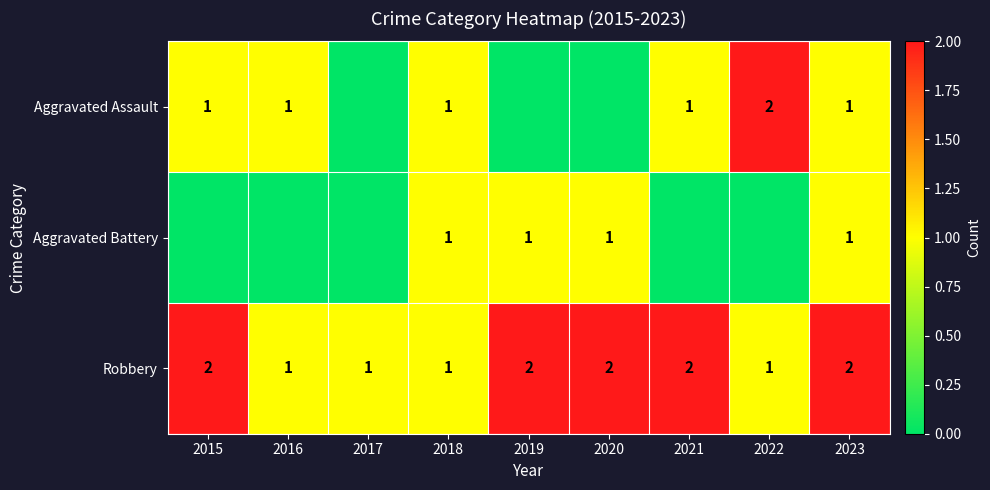

At which category is the sum across all series the highest?

2023